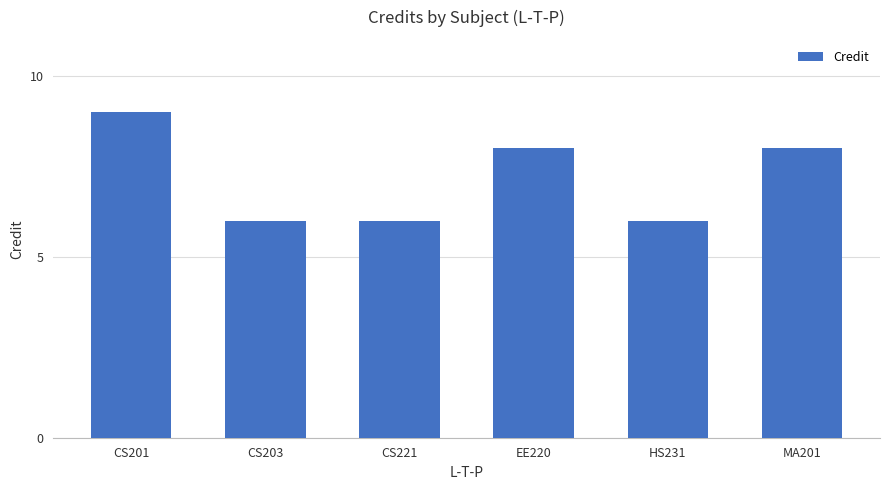

Is it true that the value at CS201 is 9?

True